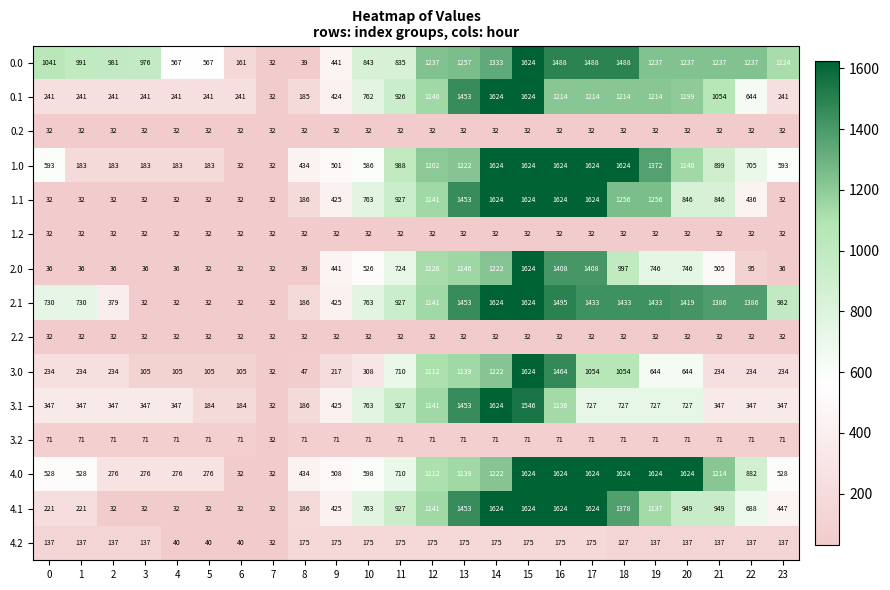

At how many categories does at least one series exceed 711?

18